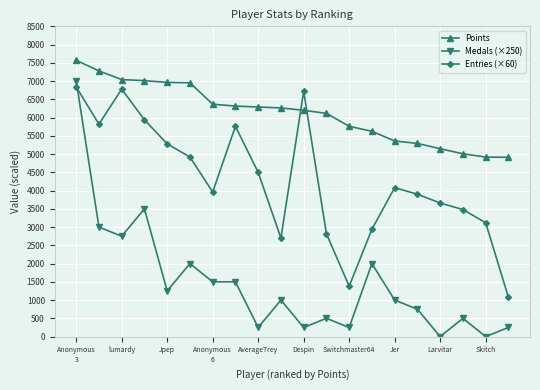

Which series has the largest range (max minus min)?

Medals (×250)